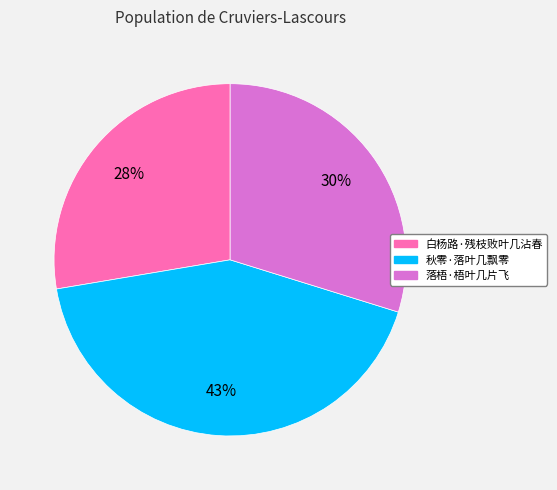

What is the largest slice in the pie chart?

秋零·落叶几飘零